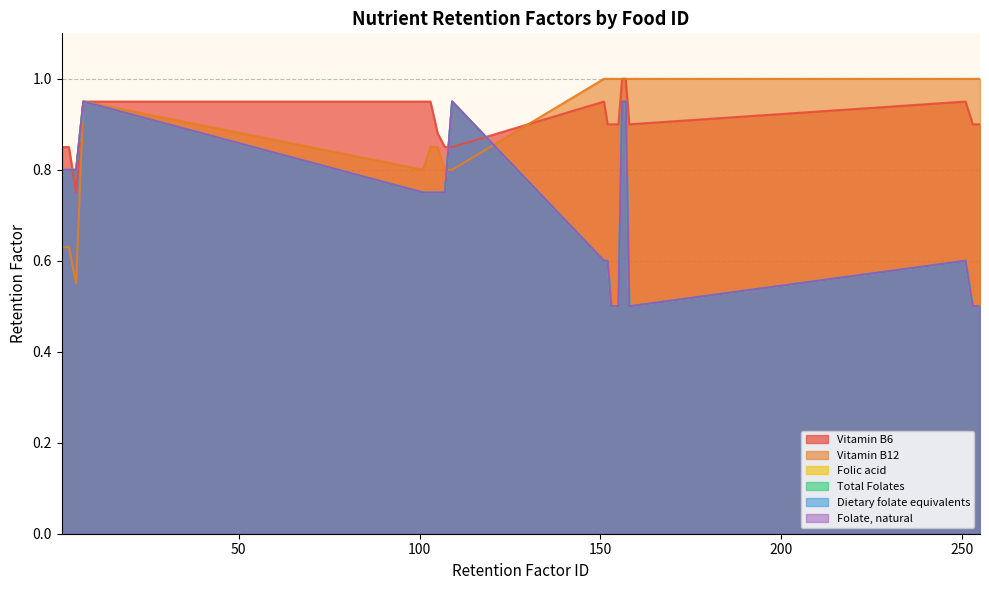

Which series has the largest total across all categories?

Vitamin B6